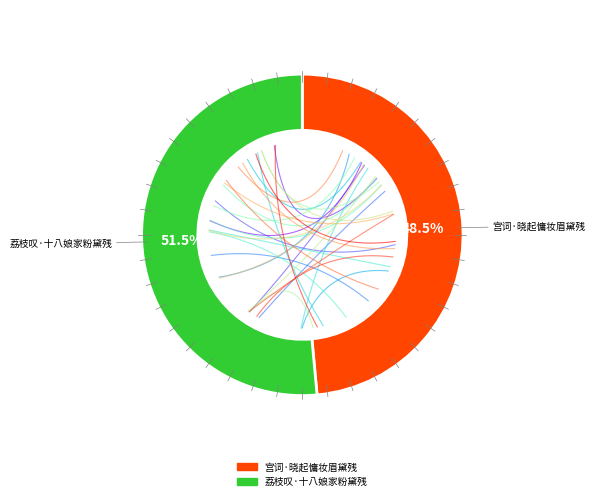

What is the majority slice?

荔枝叹·十八娘家粉黛残